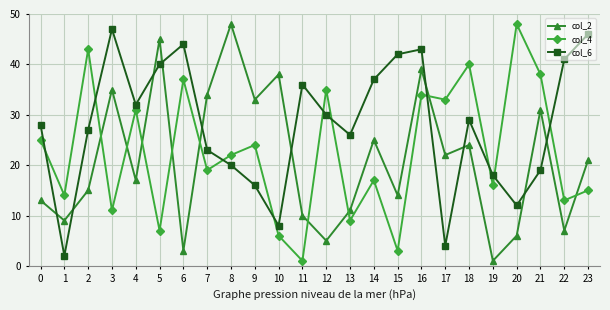

Reading right to left, transcribe all the data shown in this chart.

col_2: 23=21	22=7	21=31	20=6	19=1	18=24	17=22	16=39	15=14	14=25	13=11	12=5	11=10	10=38	9=33	8=48	7=34	6=3	5=45	4=17	3=35	2=15	1=9	0=13
col_4: 23=15	22=13	21=38	20=48	19=16	18=40	17=33	16=34	15=3	14=17	13=9	12=35	11=1	10=6	9=24	8=22	7=19	6=37	5=7	4=31	3=11	2=43	1=14	0=25
col_6: 23=46	22=41	21=19	20=12	19=18	18=29	17=4	16=43	15=42	14=37	13=26	12=30	11=36	10=8	9=16	8=20	7=23	6=44	5=40	4=32	3=47	2=27	1=2	0=28